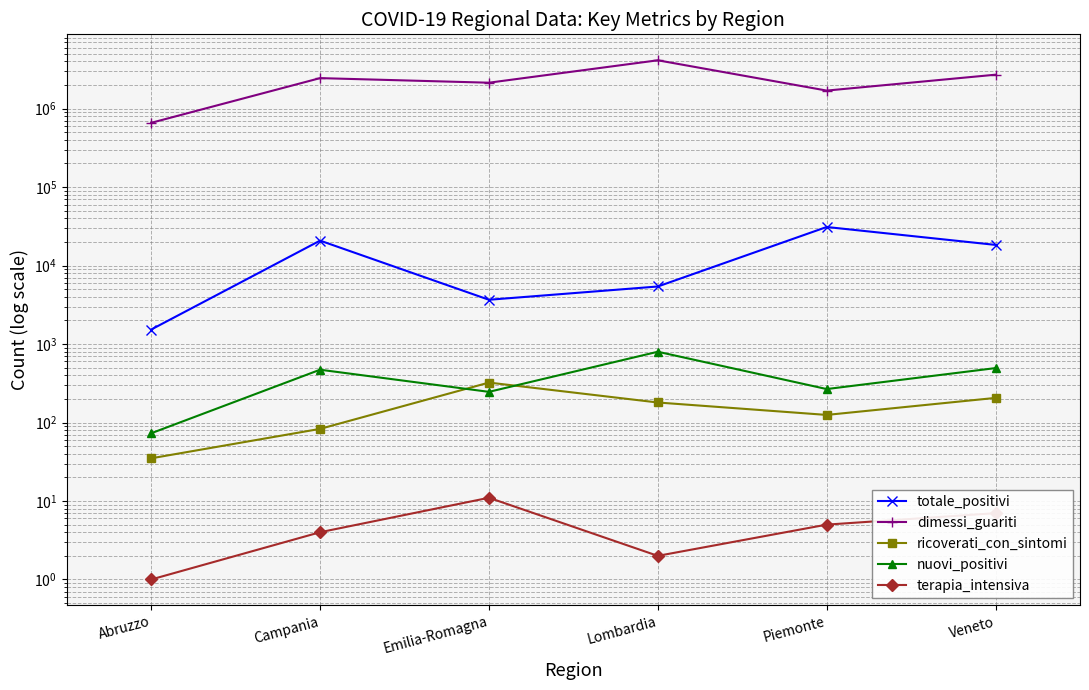

What is the difference between the second highest and second lowest values in the nuovi_positivi series?

248